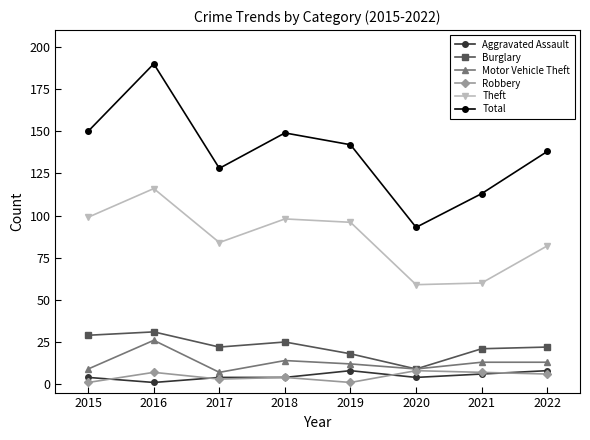

What is the average value of the Aggravated Assault series?

5